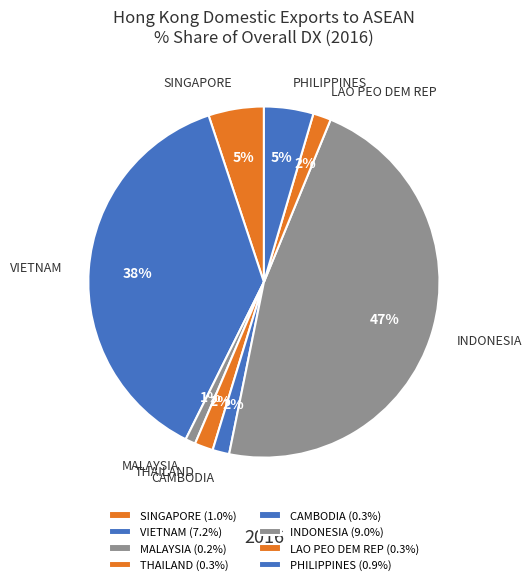

True or false: CAMBODIA accounts for 8% of the total.

False